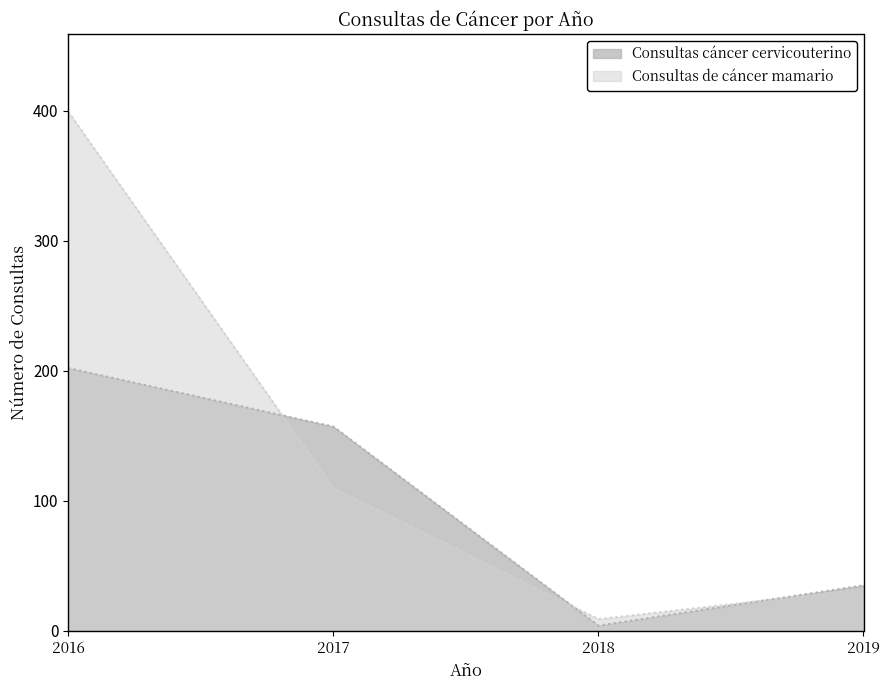

What is the difference between the Consultas cáncer cervicouterino values at 2016 and 2018?

198